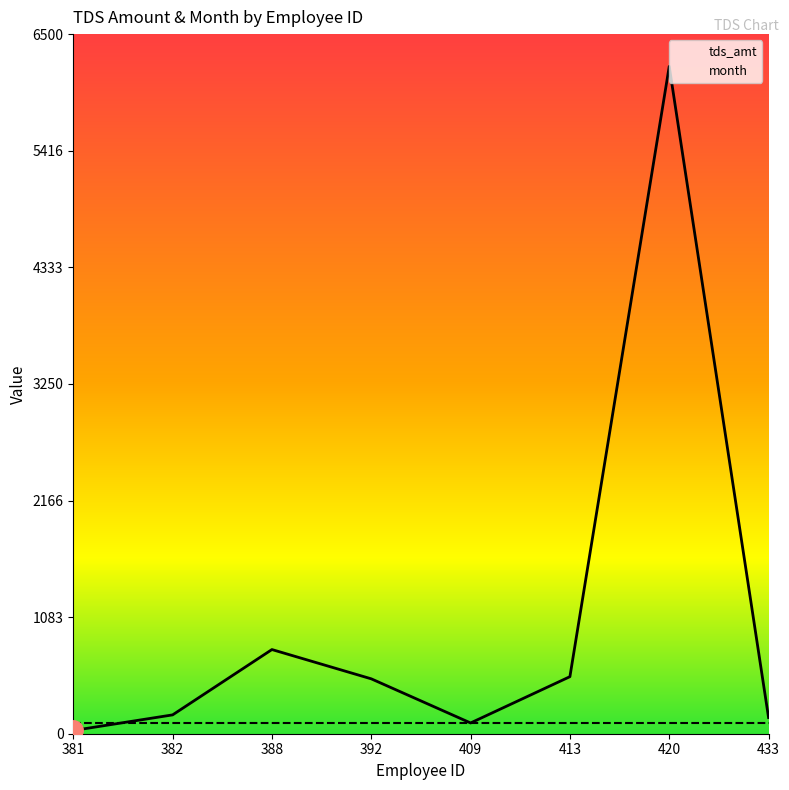

What is the average value of the tds_amt series?

1060